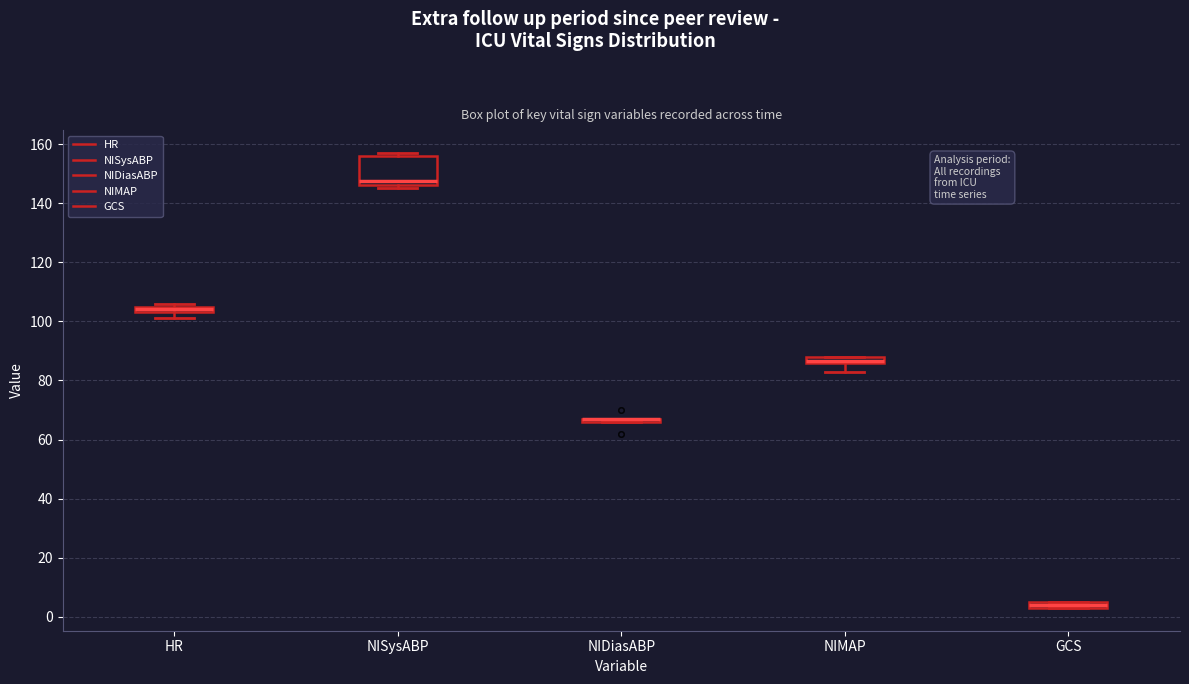

Which box is the tallest, from its lower edge to its upper edge?

NISysABP